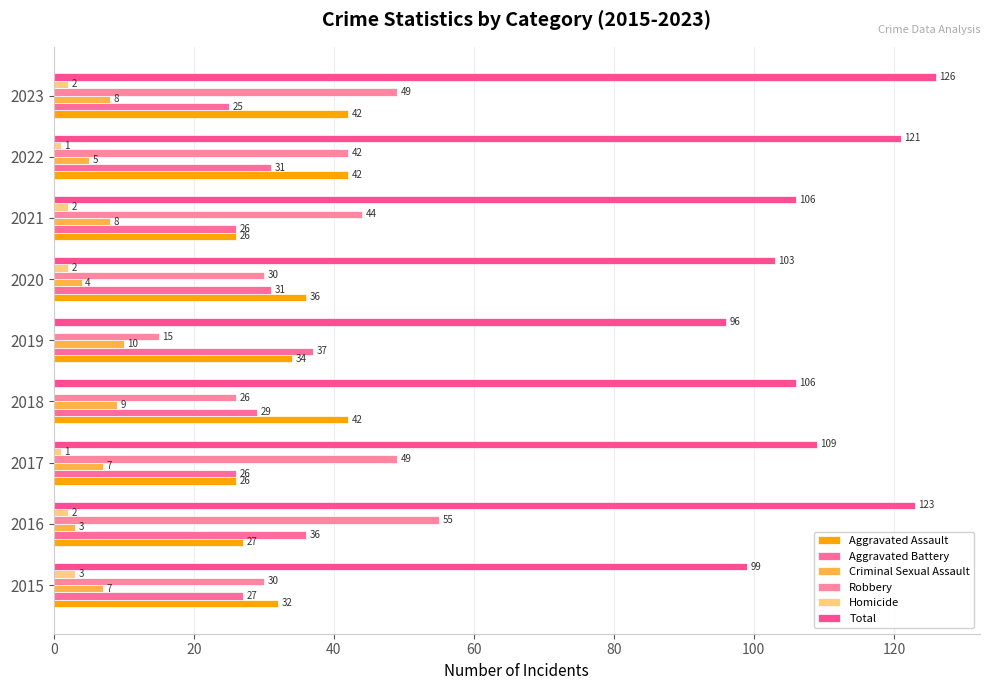

Count the number of categories in the chart.

9